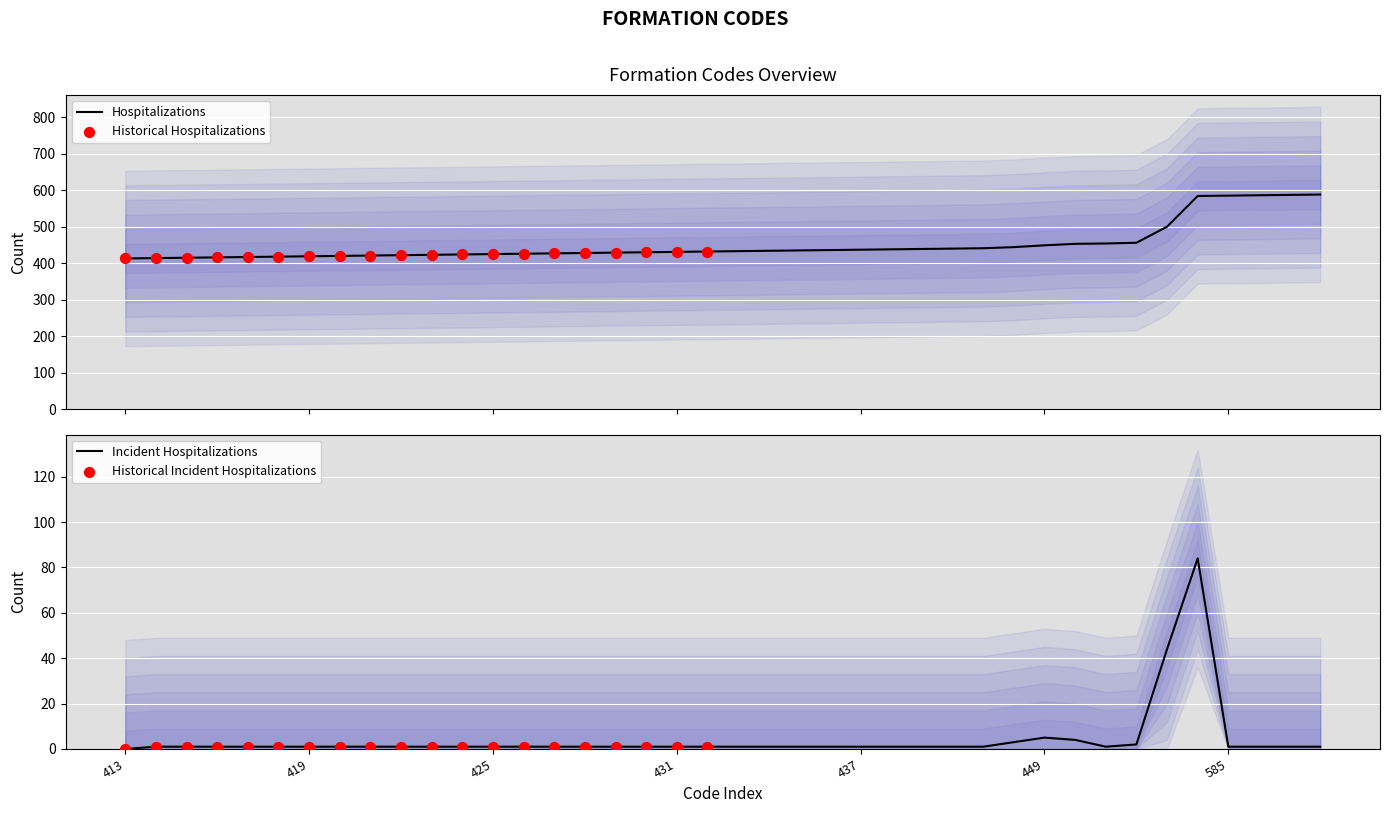

What is the change in value from 417 to 453?

+36